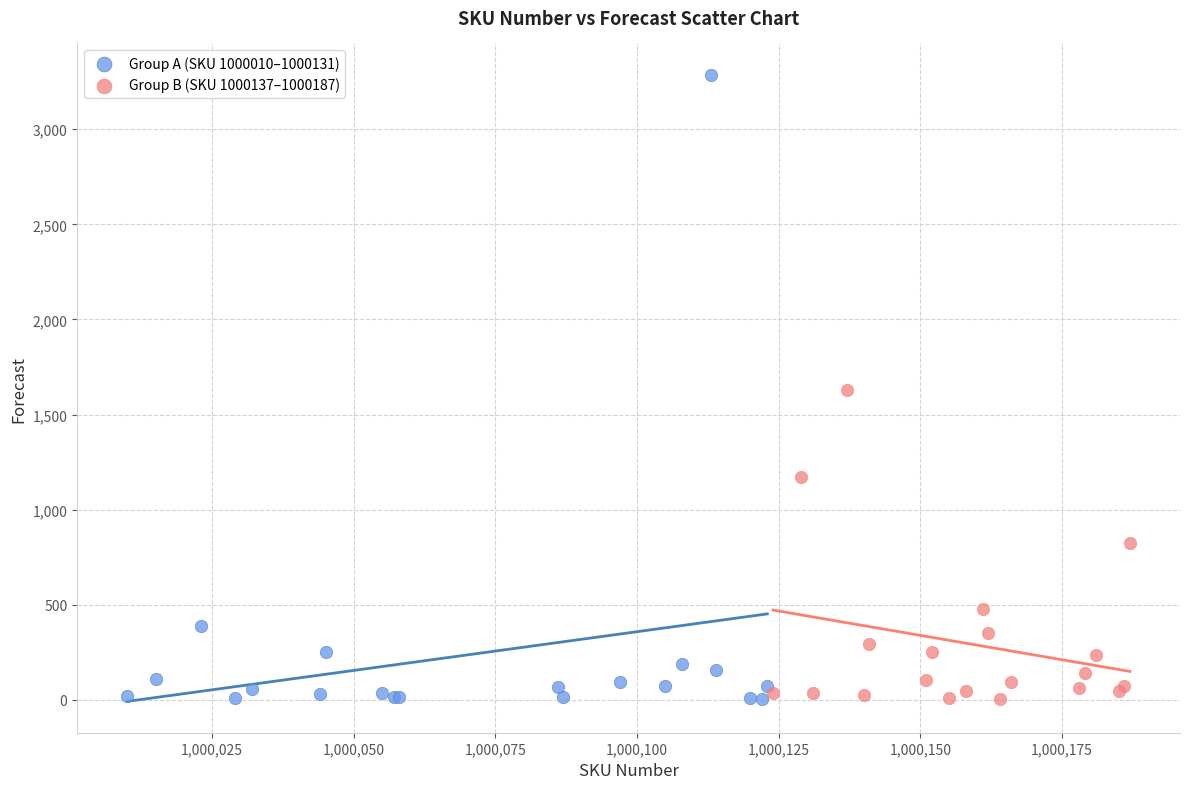

Which series contains the highest Y value?

Group A (SKU 1000010–1000131)